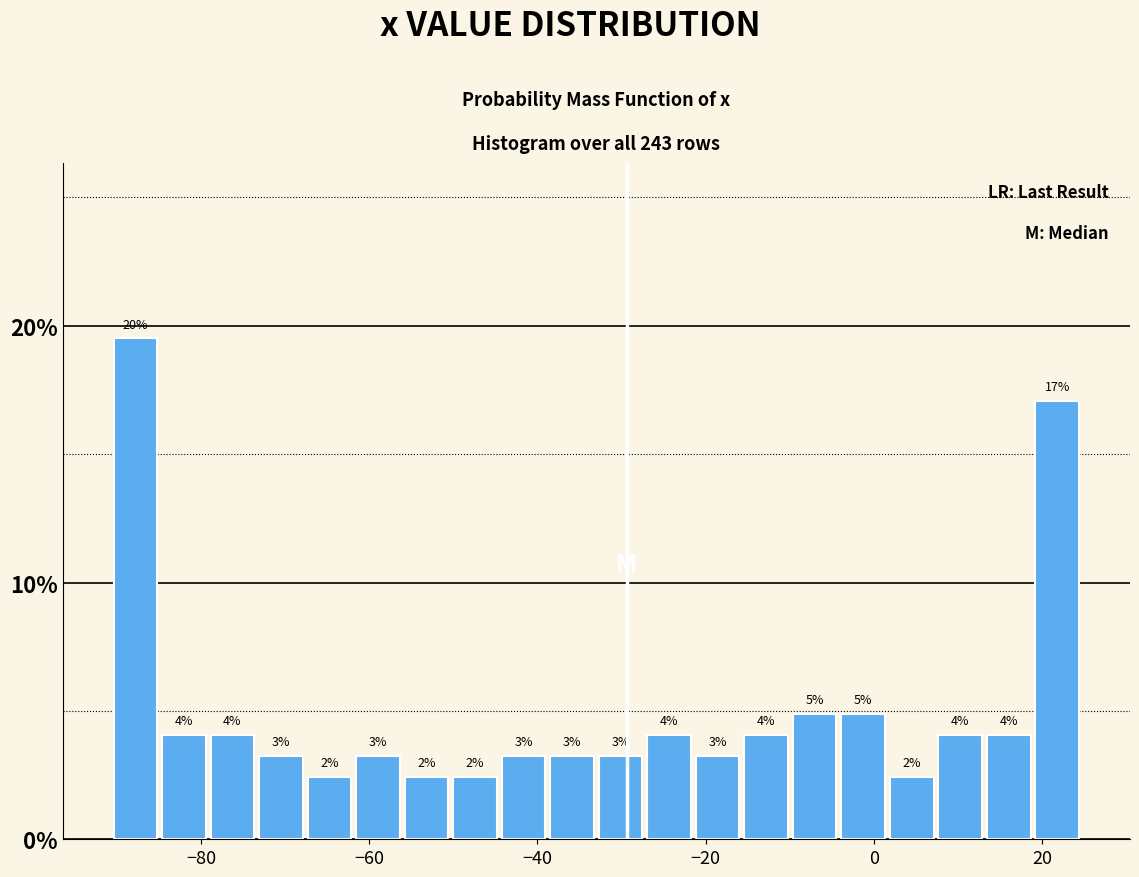

Around what value on the x-axis is the tallest bar? Give the approximate position of its centre, as read against the axis.

-88